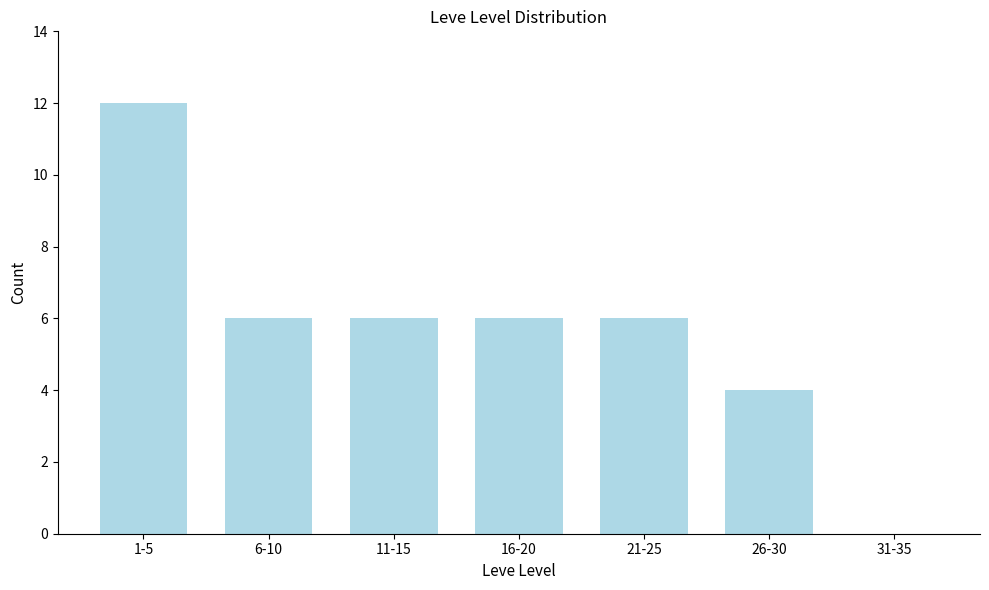

Reading left to right, extract all data points from this chart.

1-5=12	6-10=6	11-15=6	16-20=6	21-25=6	26-30=4	31-35=0